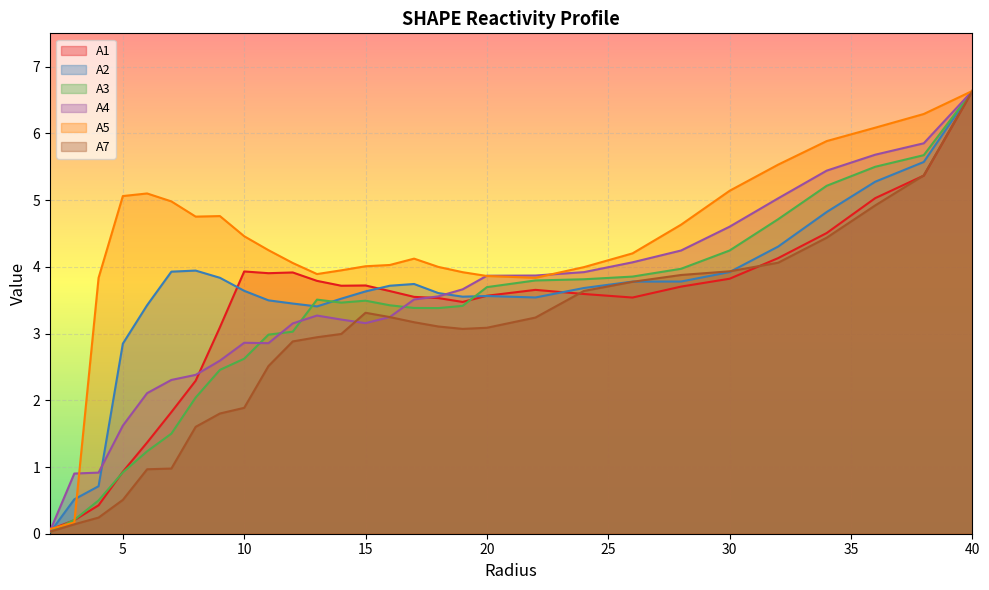

Where do A2 and A4 first cross each other?

4.0 and 5.0